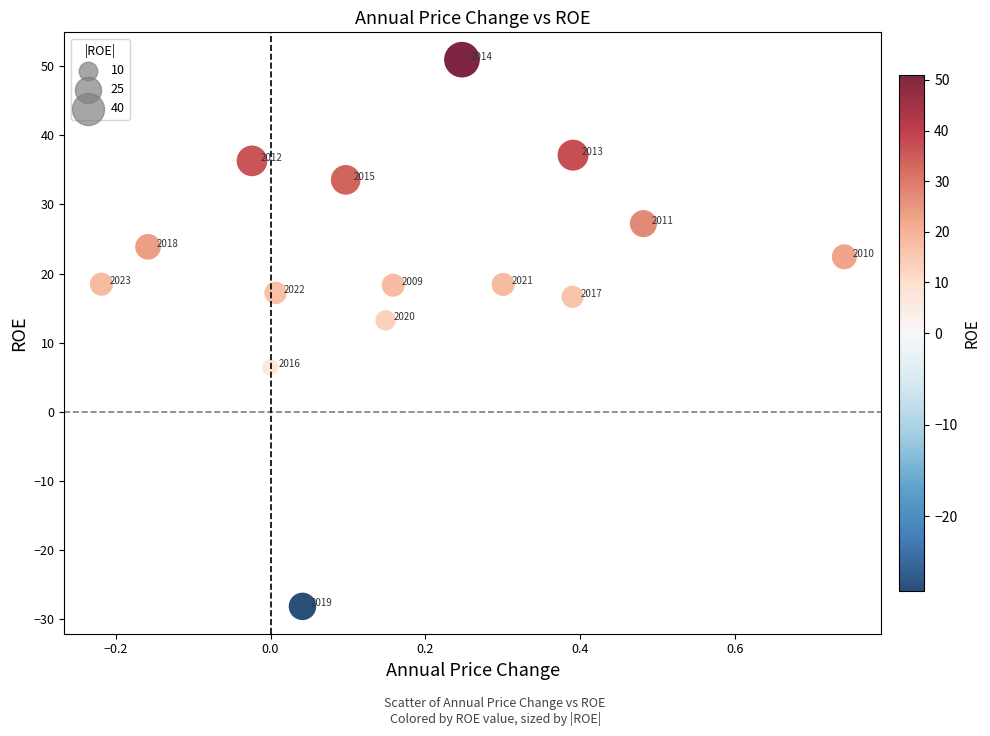

What Y value in the scatter plot is closest to 11?

13.2